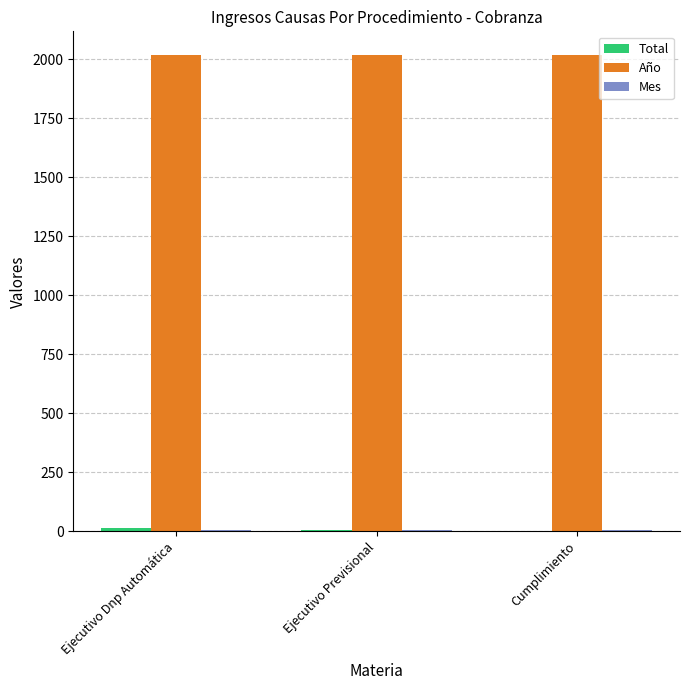

The Año series shows 2018 at Cumplimiento. True or false?

True